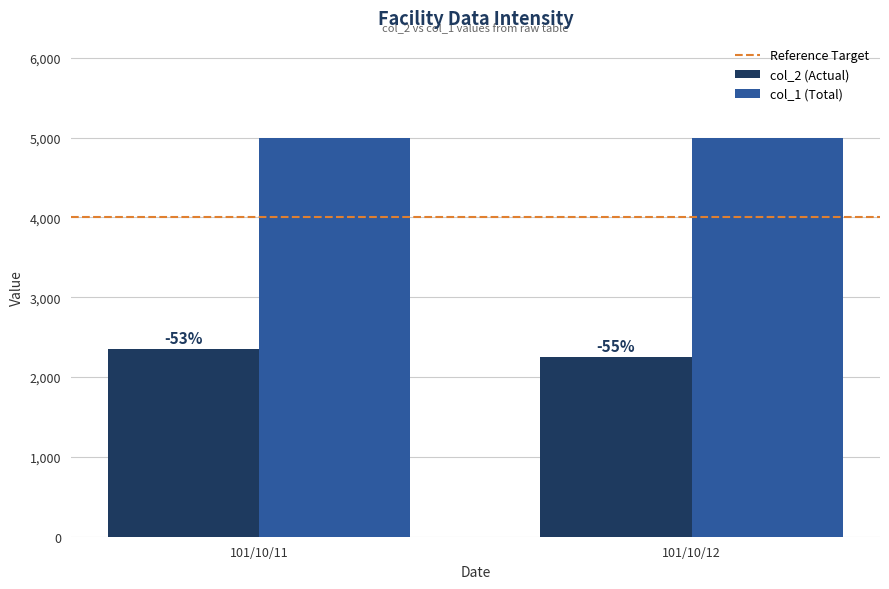

Reading left to right, what are all the values shown in this chart?

Reference Target: 101/10/11=4000	101/10/12=4000
col_2 (Actual): 101/10/11=2350	101/10/12=2250
col_1 (Total): 101/10/11=5000	101/10/12=5000